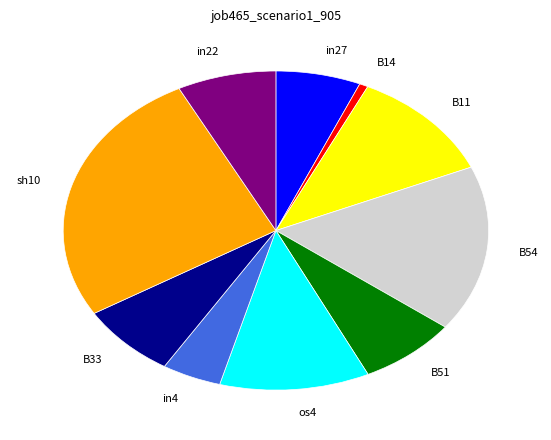

Which category has the smallest portion of the pie?

B14